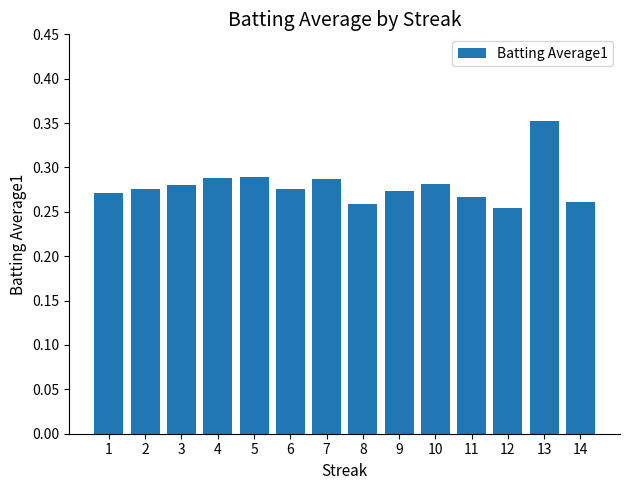

What is the change in value from 5 to 13?

+0.1